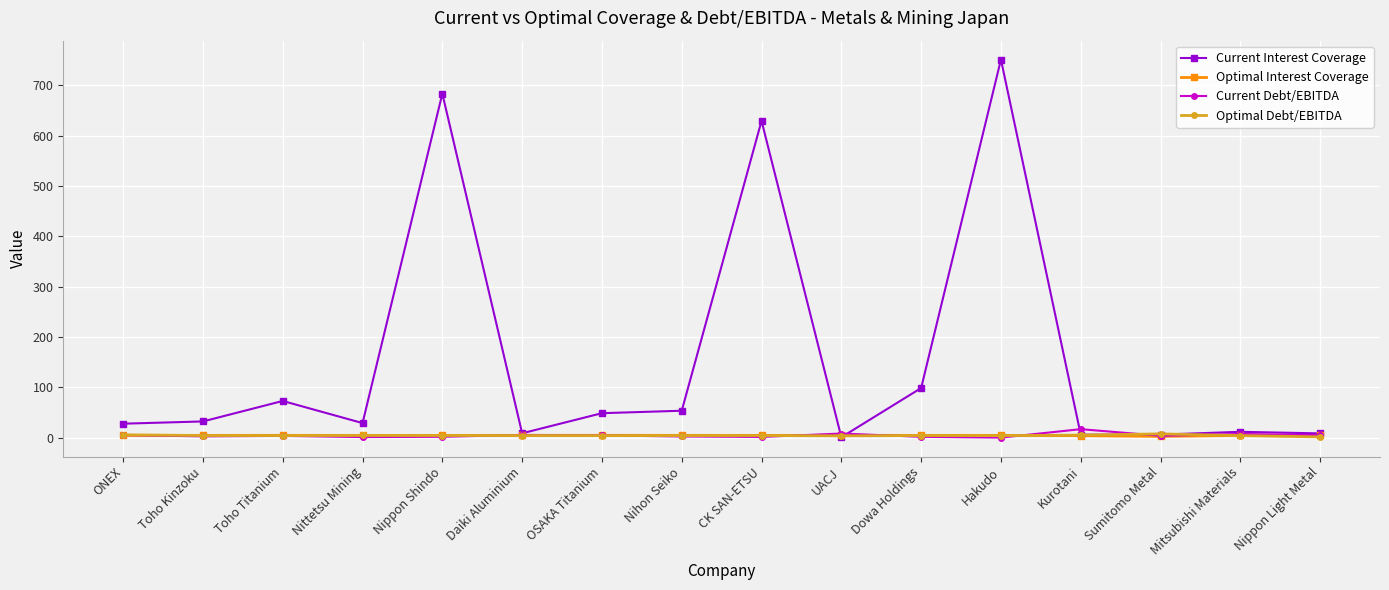

What is the minimum value for Current Interest Coverage?

0.8